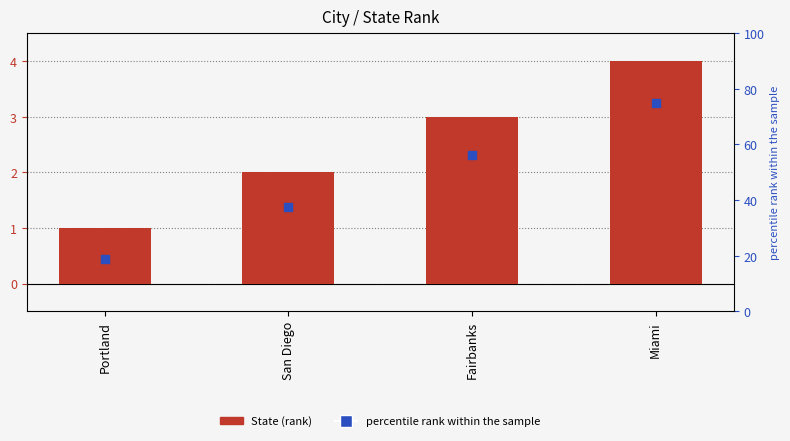

Is the value of State at Portland greater than the value of percentile rank within the sample at San Diego?

No